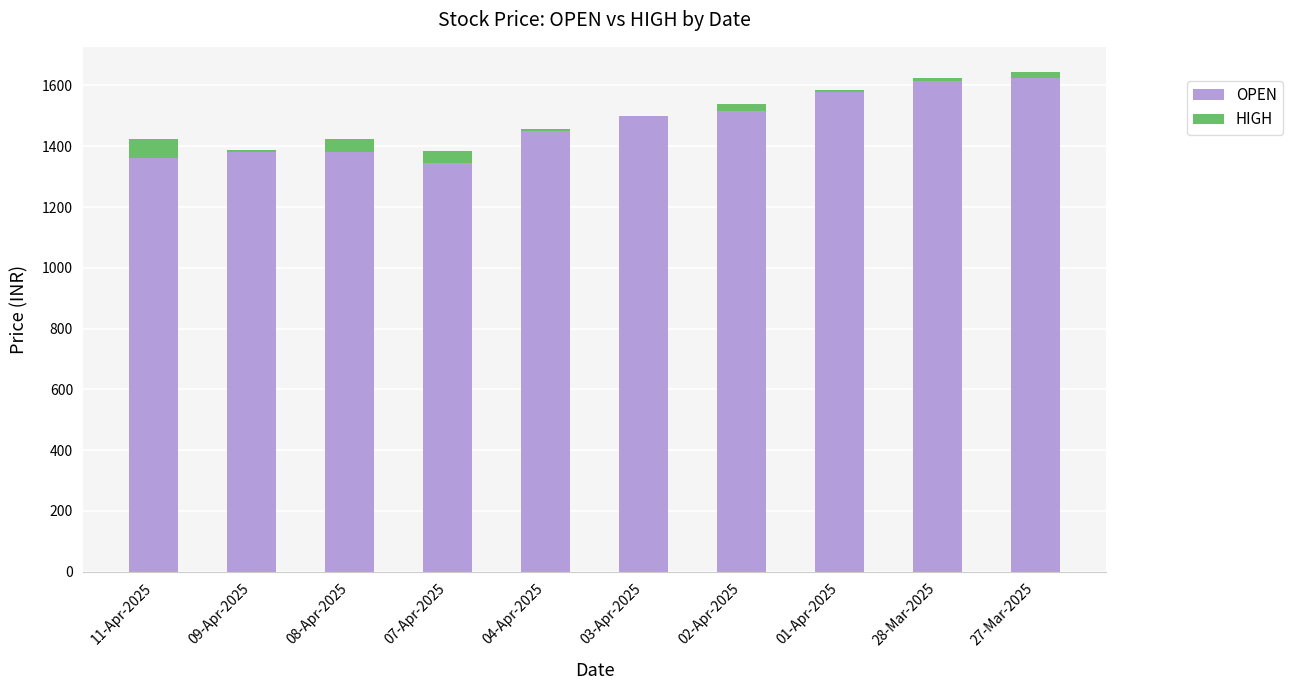

The value of OPEN at 11-Apr-2025 is 335.3. True or false?

False